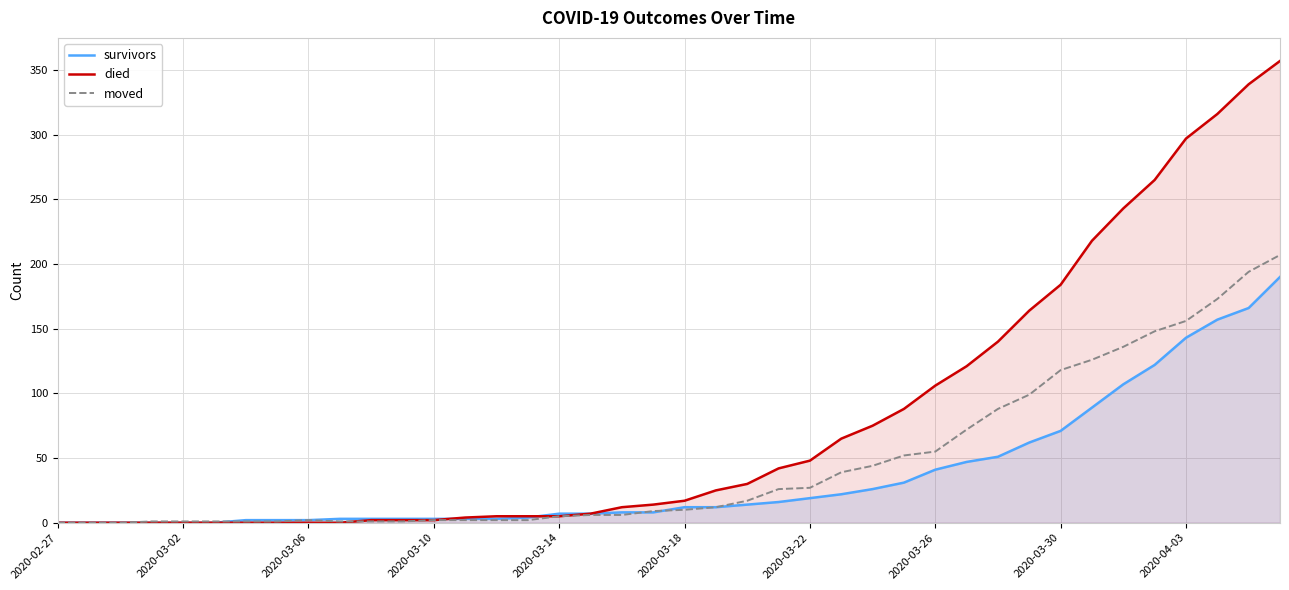

What is the difference between the highest and lowest values at 11?

2